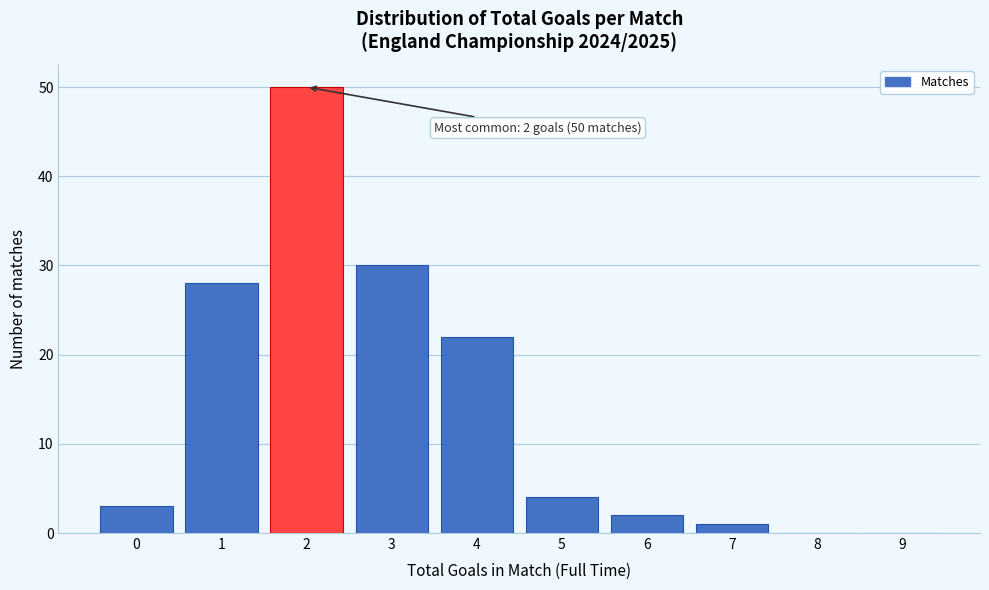

Reading right to left, extract all data points from this chart.

9=0	8=0	7=1	6=2	5=4	4=22	3=30	2=50	1=28	0=3